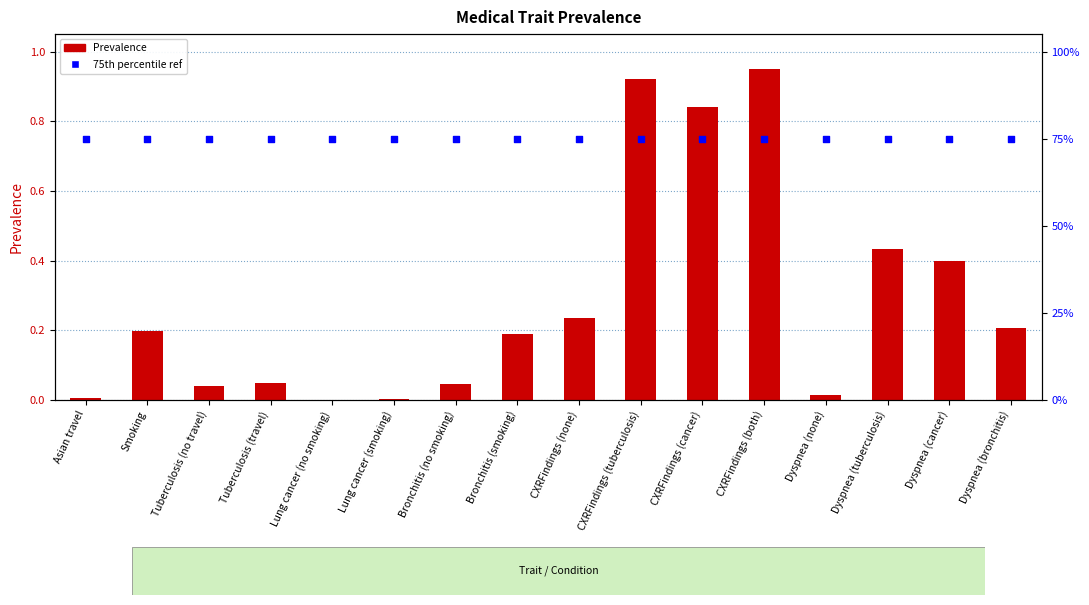

At how many categories does at least one series exceed 0?

16